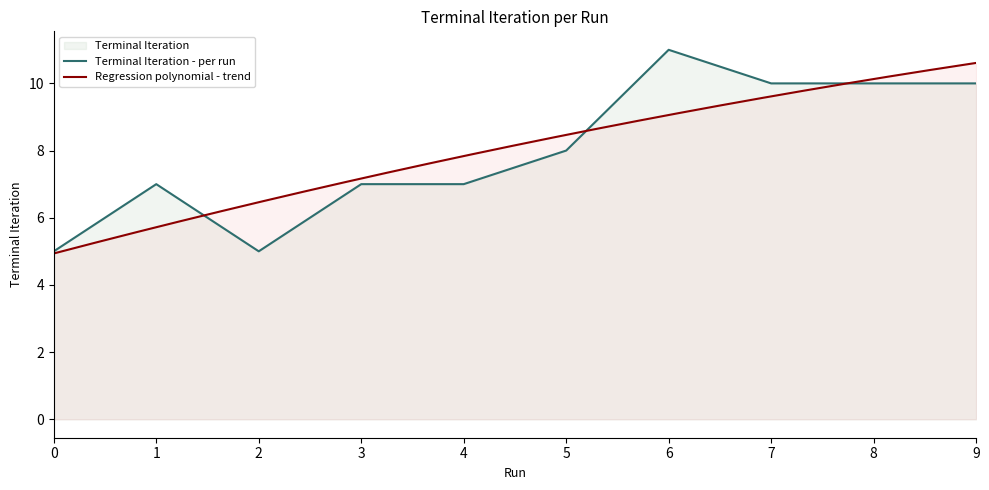

What is the change in value from 0 to 9?

+5